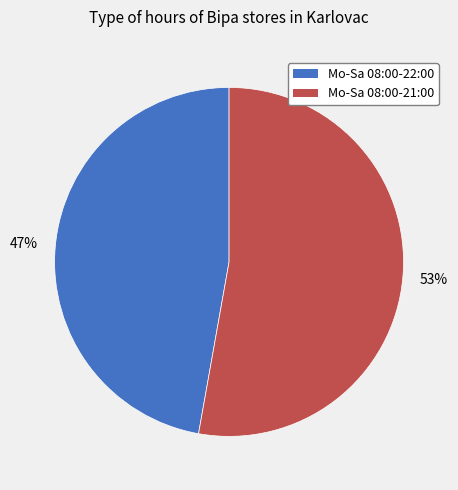

To the nearest percent, what percentage of the pie is Mo-Sa 08:00-22:00?

47%